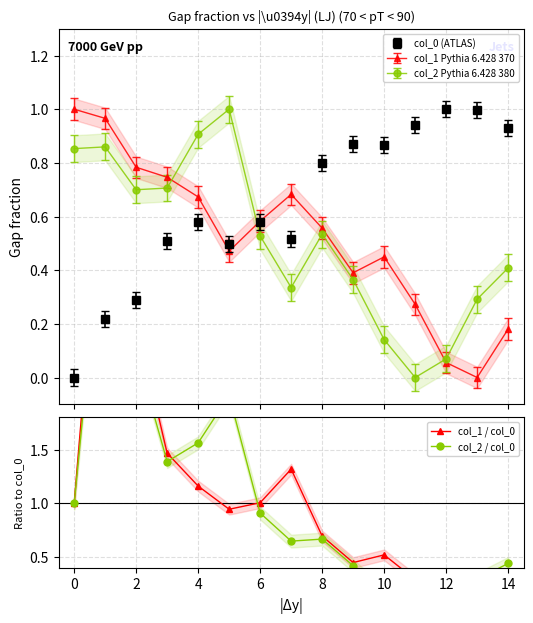

How many positive values does the col_0 series have?

14